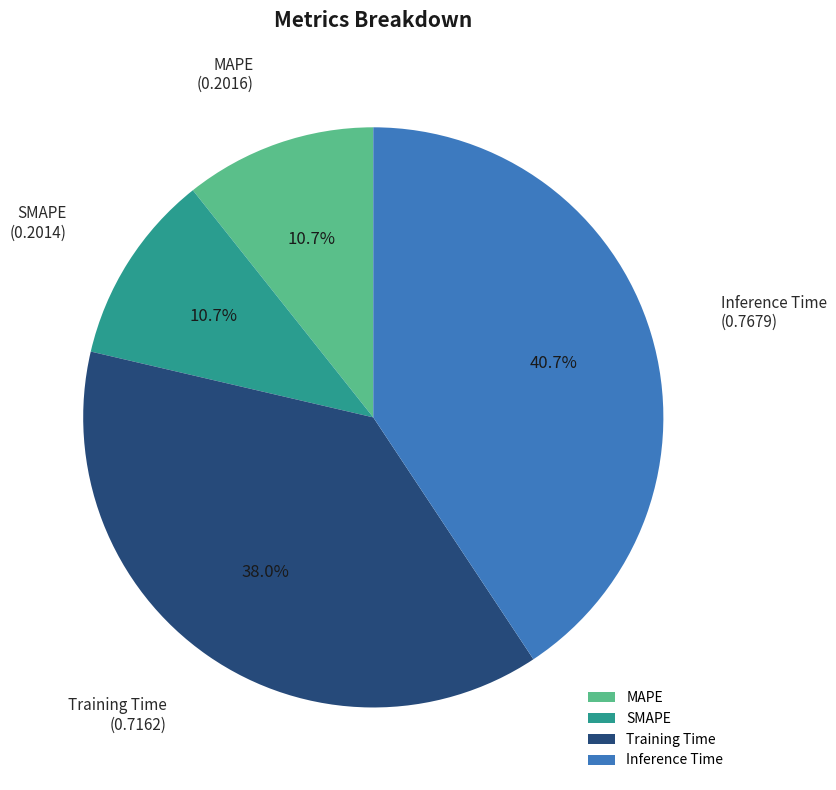

Which slice is the largest?

Inference Time